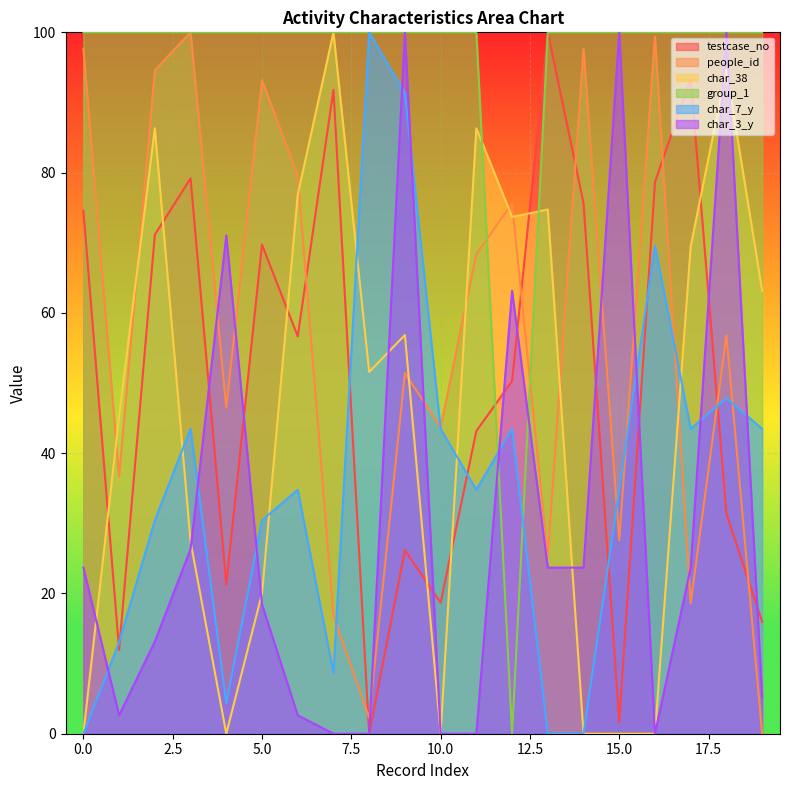

What is the approximate value of char_7_y at 2?

30.4